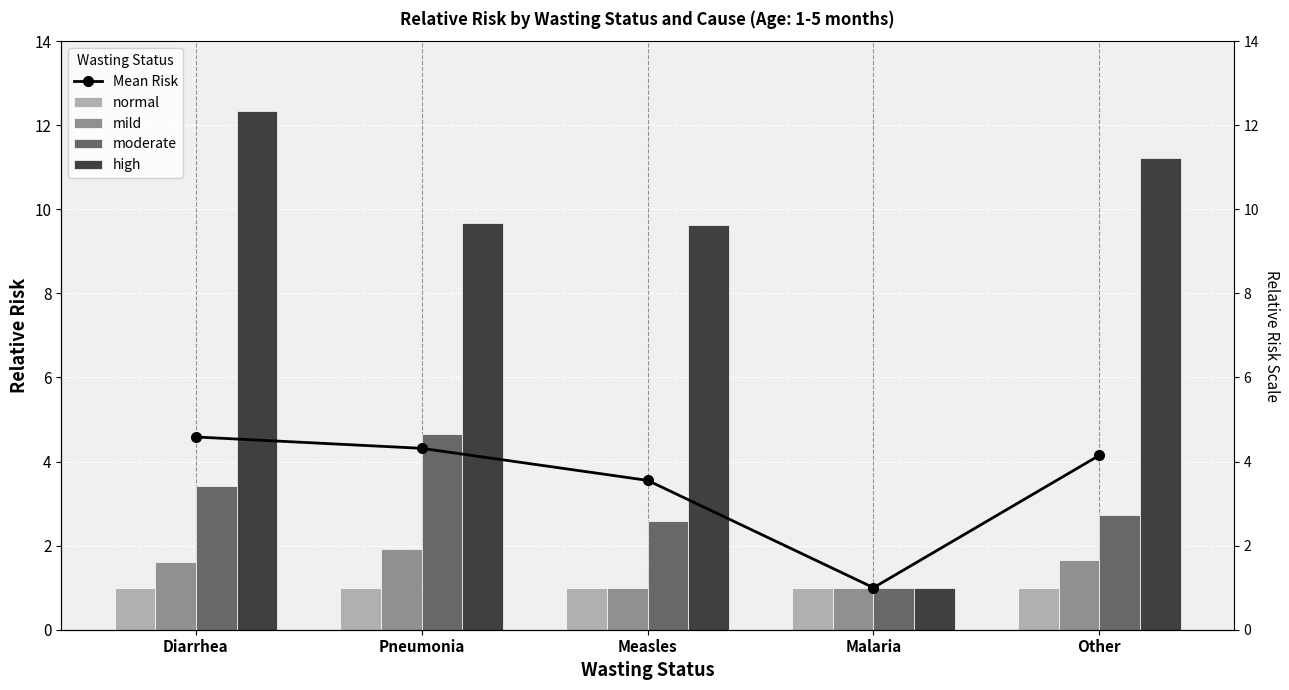

How many data points does each series have?

5